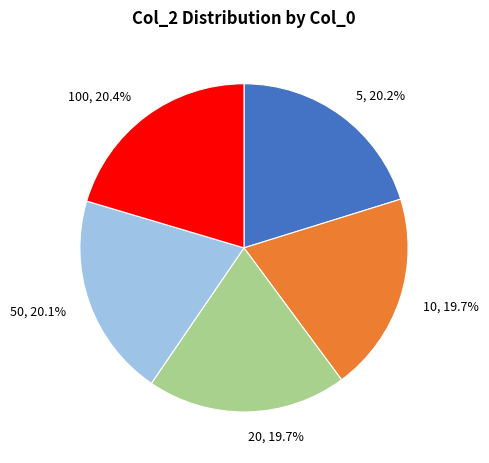

Count the number of slices in the pie.

5